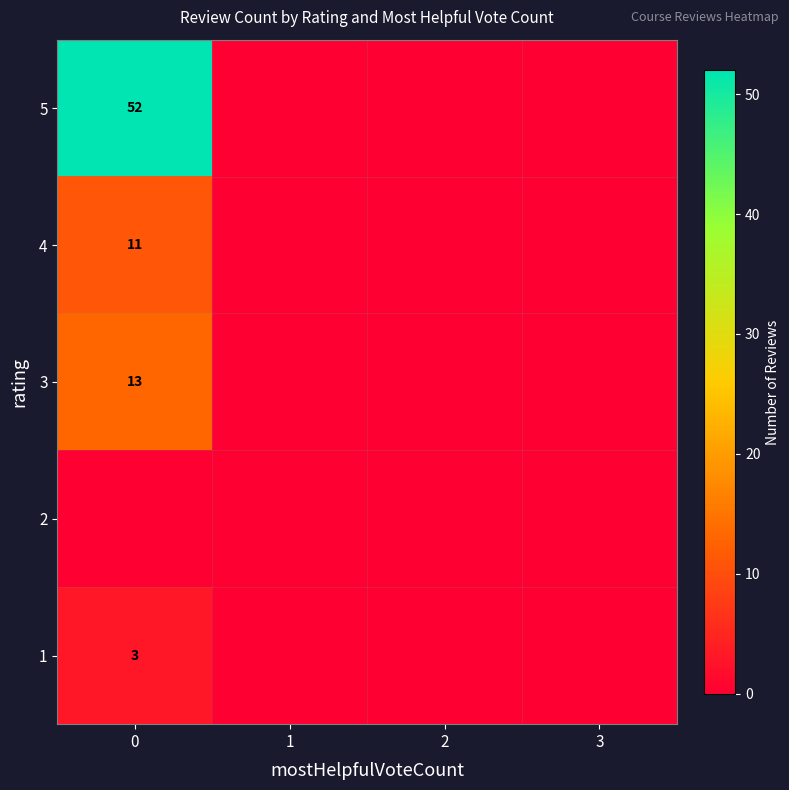

List the labels in order of 2 value, largest first.

0, 1, 2, 3